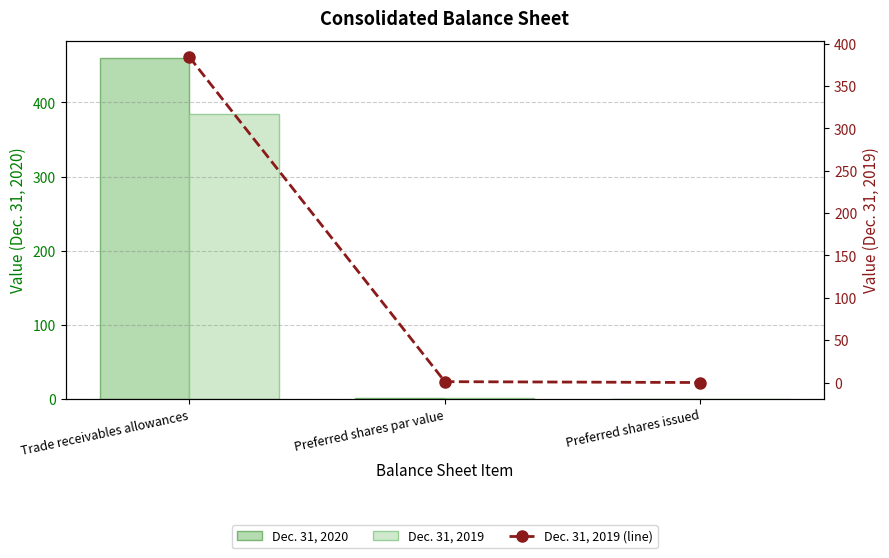

Reading left to right, extract all data points from this chart.

Dec. 31, 2020: Trade receivables allowances=460	Preferred shares par value=1	Preferred shares issued=0
Dec. 31, 2019: Trade receivables allowances=384	Preferred shares par value=1	Preferred shares issued=0
Dec. 31, 2019 (line): Trade receivables allowances=384	Preferred shares par value=1	Preferred shares issued=0